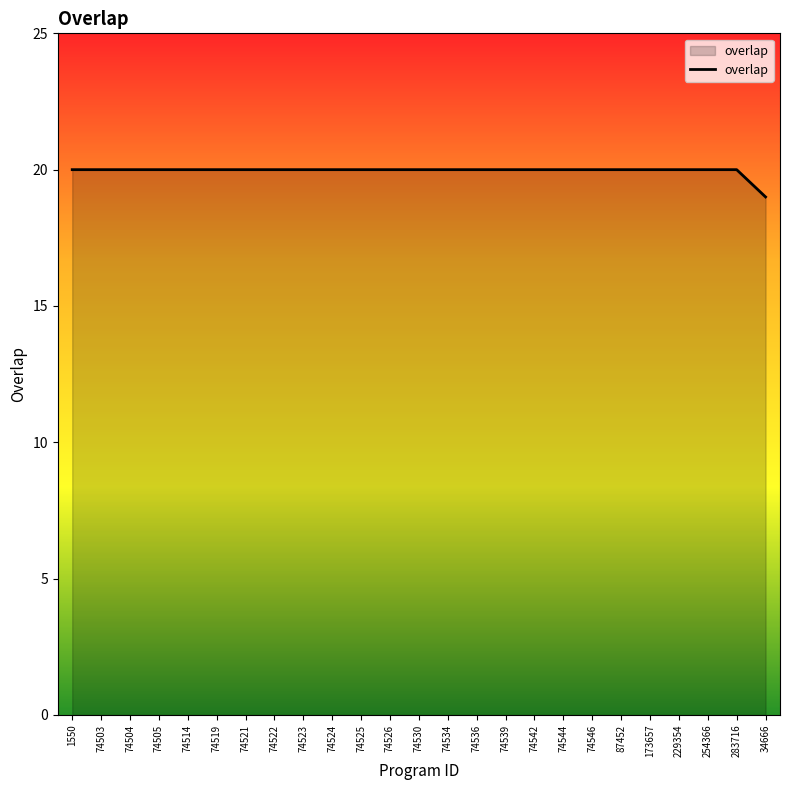

What position from the left is 74542?

17